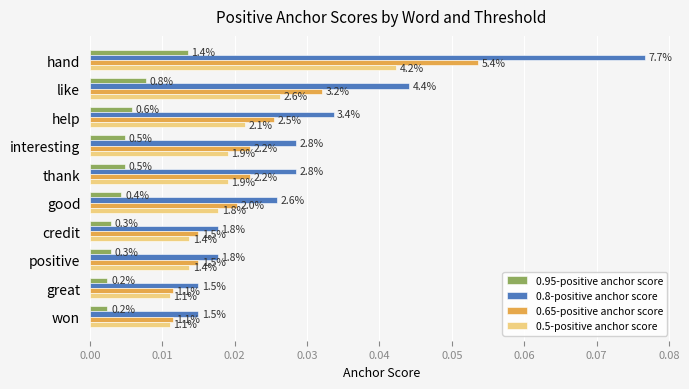

What are all the series names shown in the legend?

0.95-positive anchor score, 0.8-positive anchor score, 0.65-positive anchor score, 0.5-positive anchor score